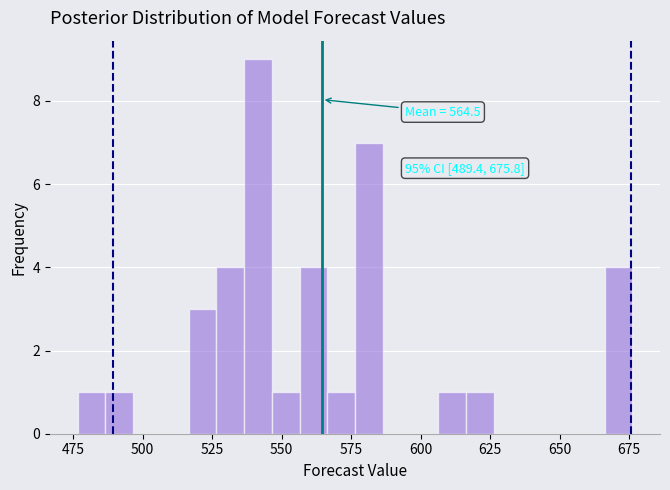

Around what value on the x-axis is the tallest bar? Give the approximate position of its centre, as read against the axis.

540